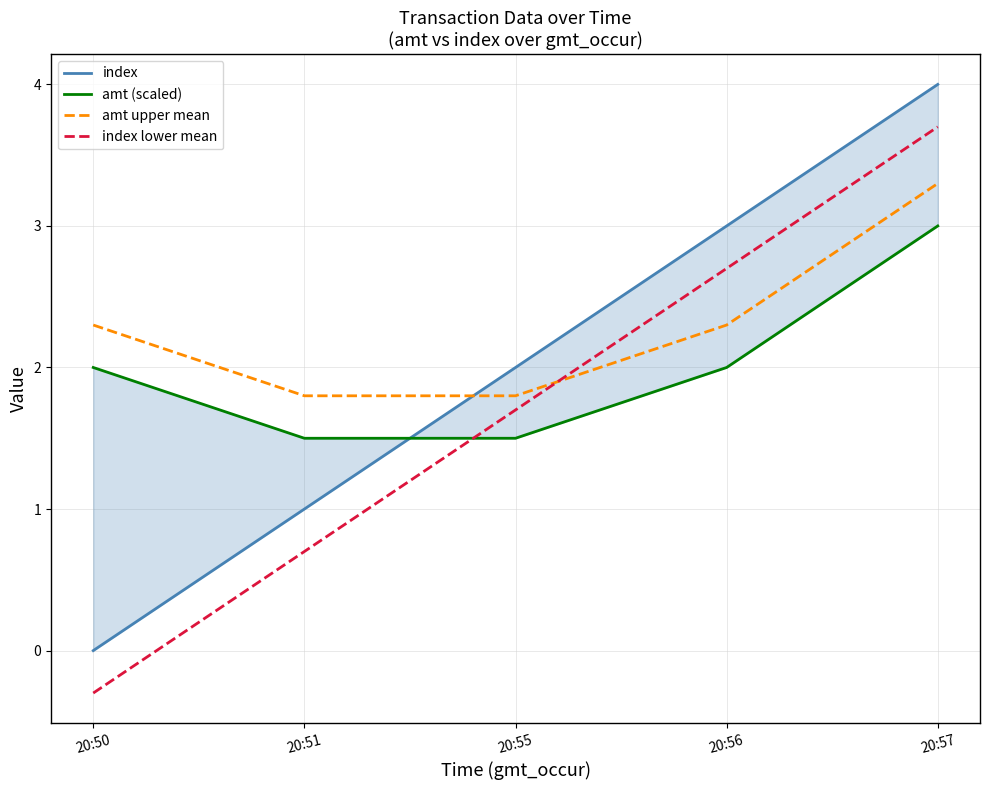

How many values in index lower mean are below zero?

1